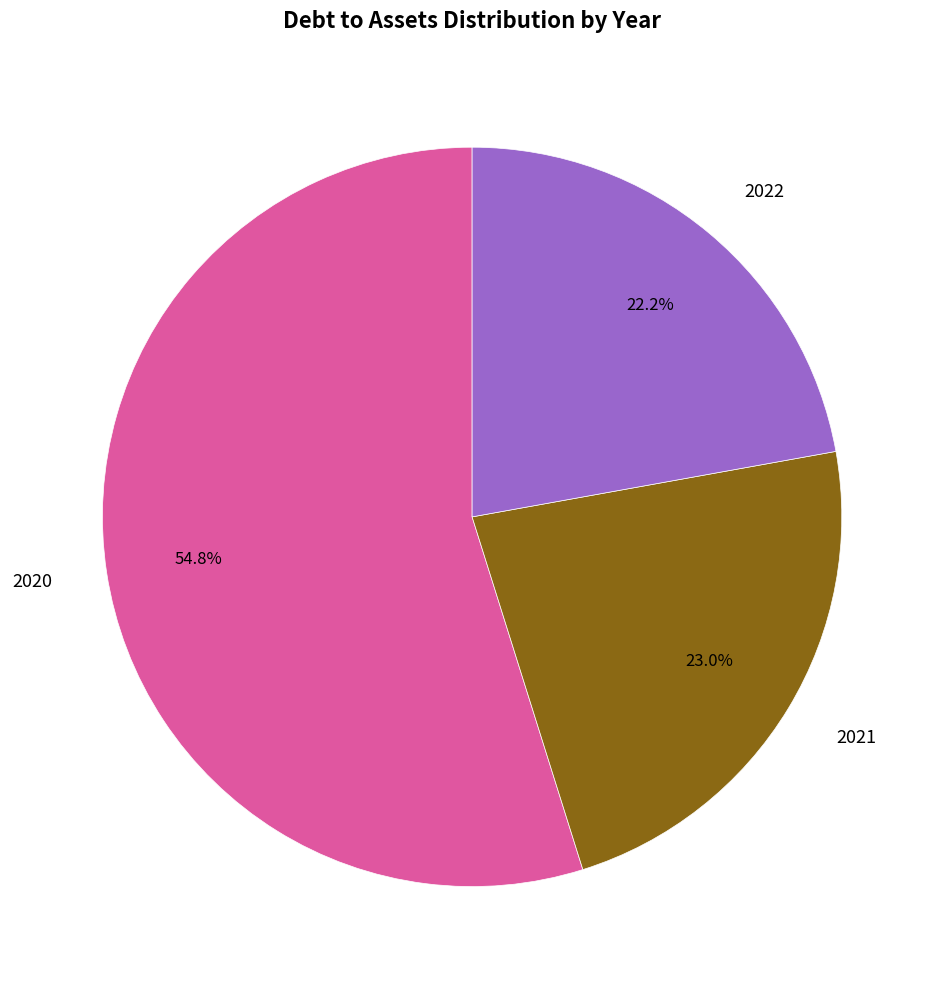

To the nearest percent, what portion does 2022 represent?

22%